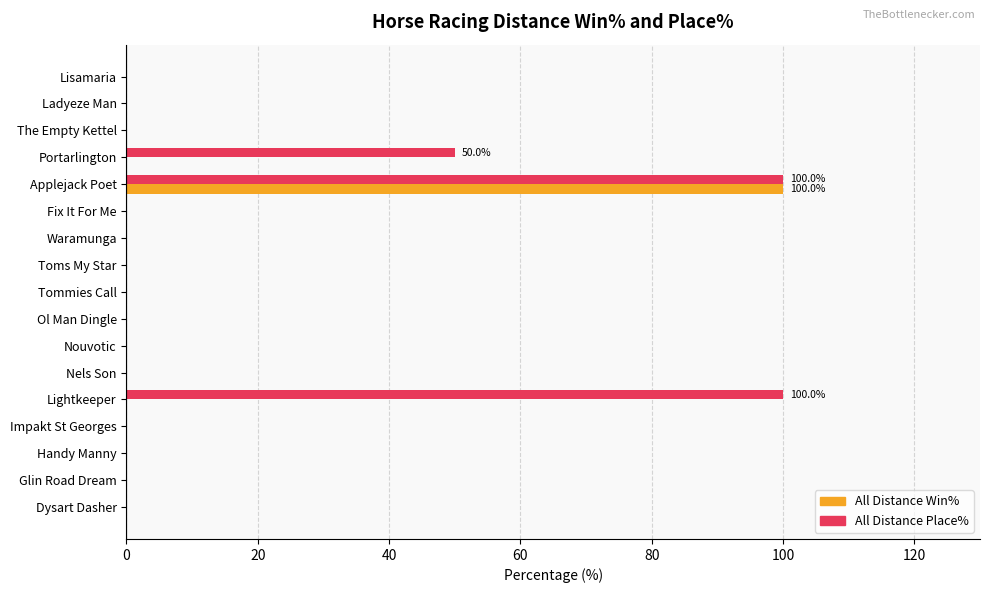

Which series has the largest total across all categories?

All Distance Place%